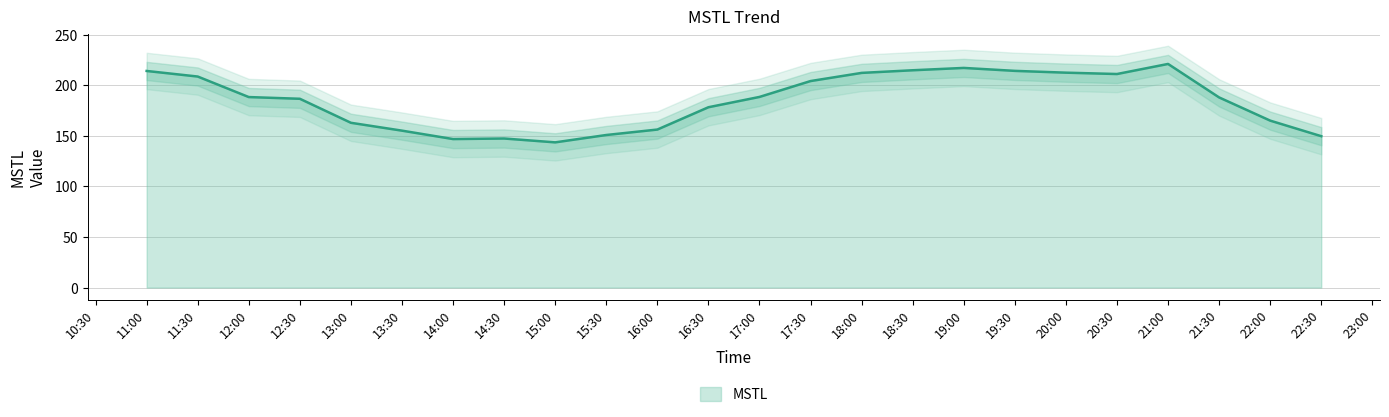

At which category does the data reach its first local valley?

2022-04-26 14:00:00